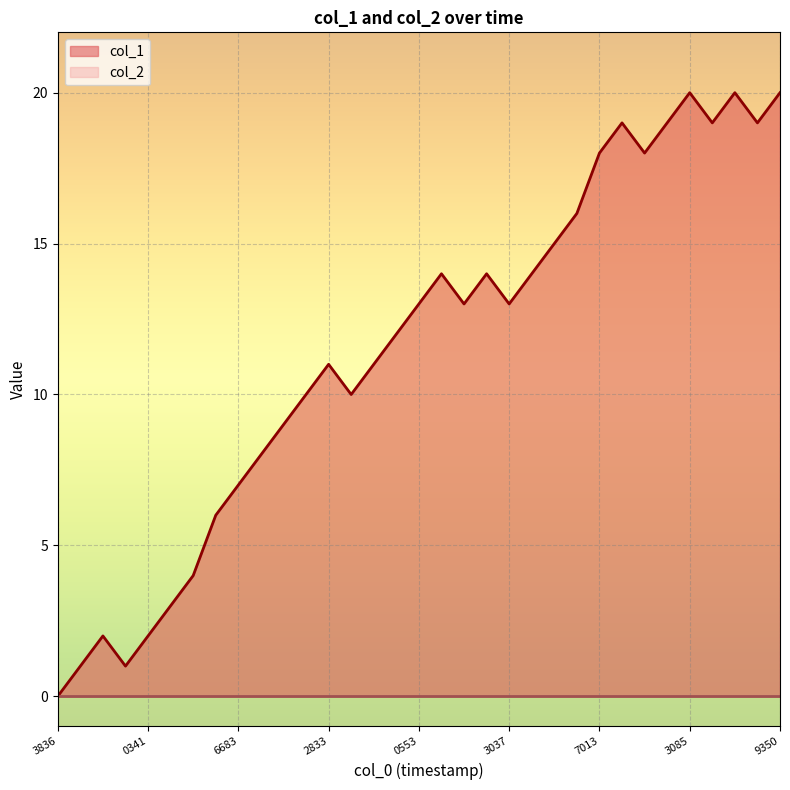

What is the maximum value shown in the chart?

20